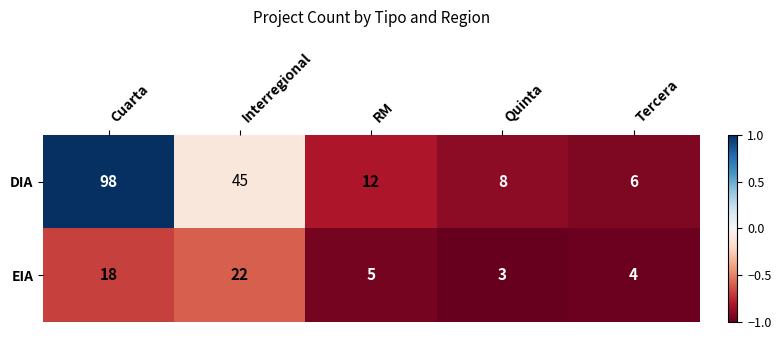

Reading left to right, list all the values displayed in this chart.

DIA: Cuarta=98	Interregional=45	RM=12	Quinta=8	Tercera=6
EIA: Cuarta=18	Interregional=22	RM=5	Quinta=3	Tercera=4